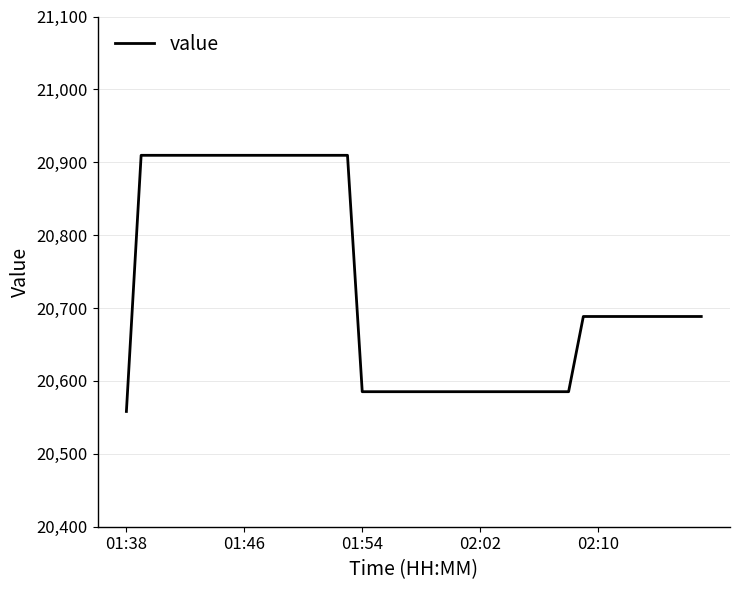

Reading left to right, what are all the values shown in this chart?

20558.1	20909.6	20909.6	20909.6	20909.6	20909.6	20909.6	20909.6	20909.6	20909.6	20909.6	20909.6	20909.6	20909.6	20909.6	20909.6	20585.2	20585.2	20585.2	20585.2	20585.2	20585.2	20585.2	20585.2	20585.2	20585.2	20585.2	20585.2	20585.2	20585.2	20585.2	20688.4	20688.4	20688.4	20688.4	20688.4	20688.4	20688.4	20688.4	20688.4